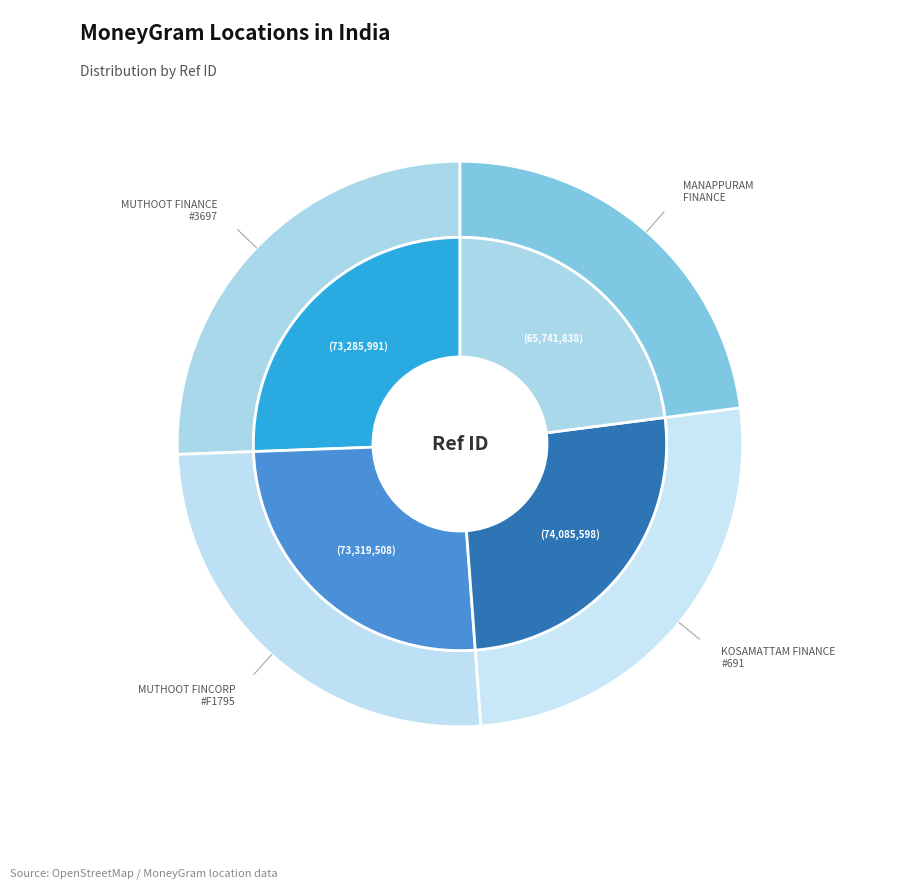

What is the change in value from MUTHOOT FINCORP LIMITED - #F1795 - VIJAY to MANAPPURAM FINANCE?

-7577670